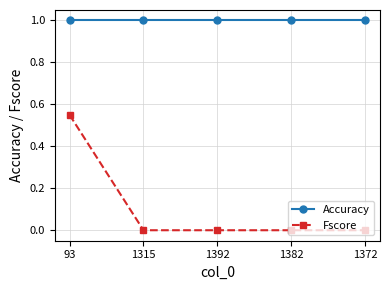

Between 93 and 1382, which series saw the biggest shift?

Fscore